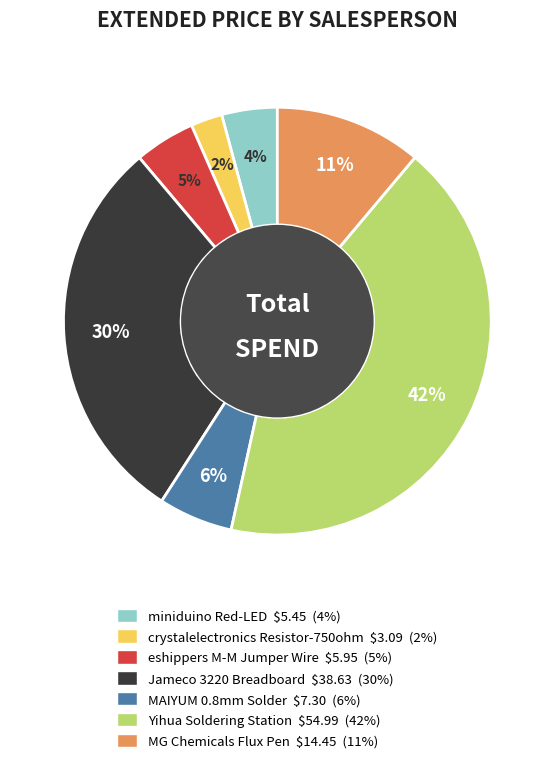

To the nearest percent, what is the average slice percentage?

14%